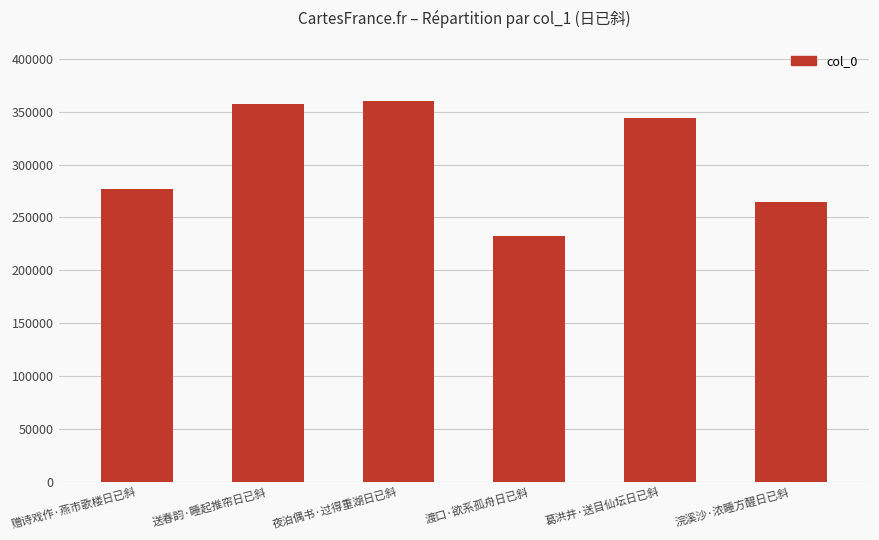

What is the difference between the values at 渡口·欲系孤舟日已斜 and 送春韵·睡起推帘日已斜?

124832